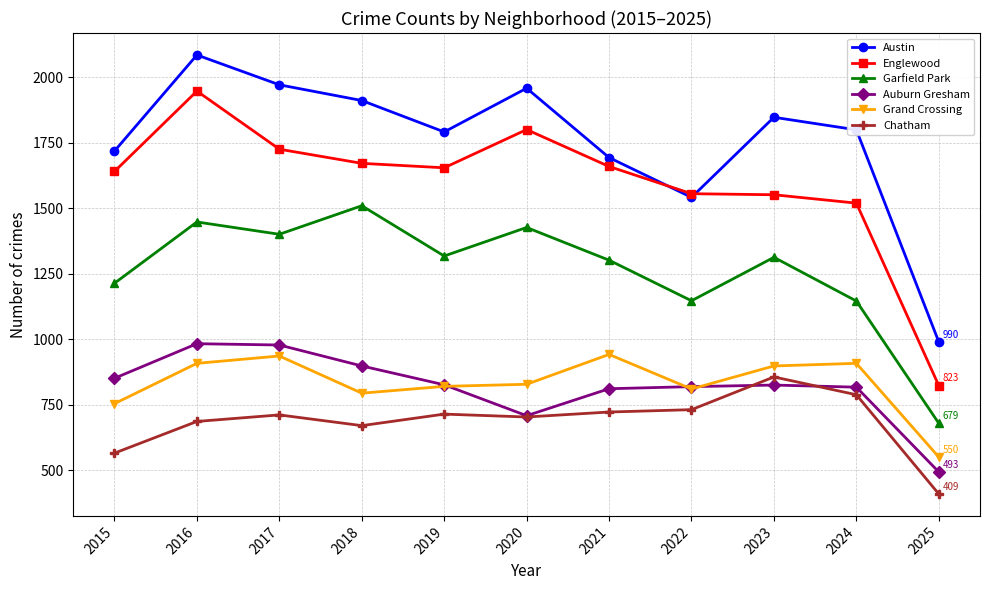

True or false: Garfield Park has more than 2 points higher than both neighbors.

True